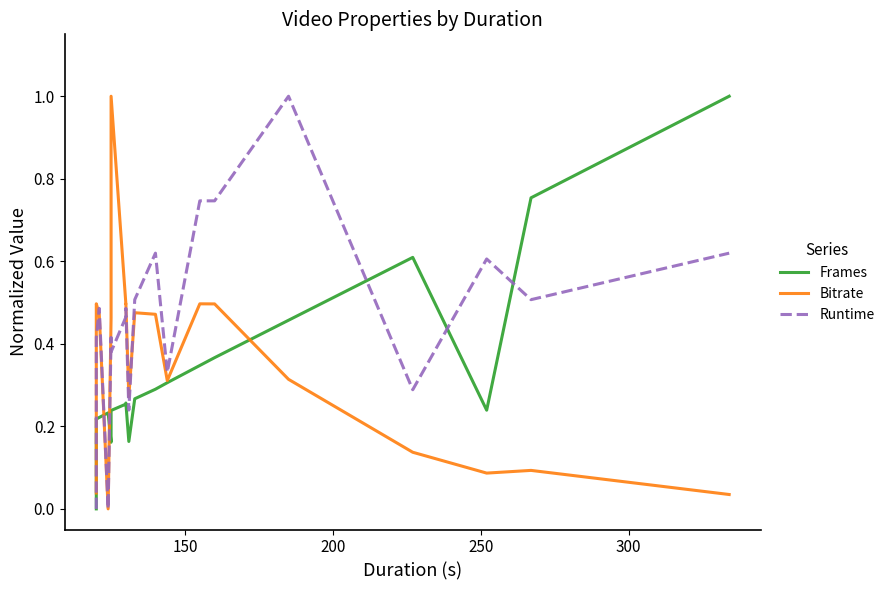

True or false: Frames has a value of 0.3 at 350.

False